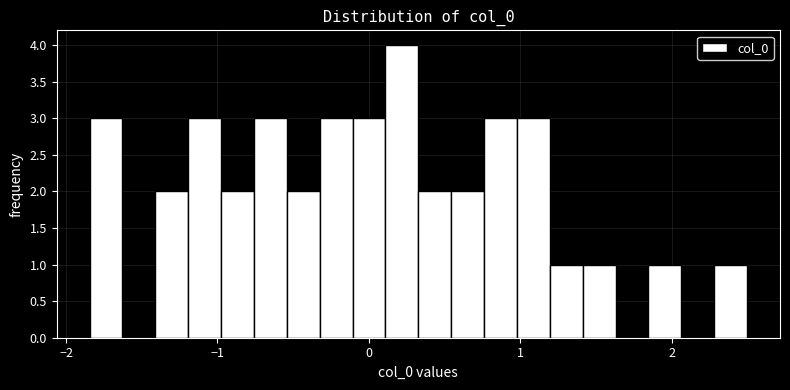

Around what value on the x-axis is the tallest bar? Give the approximate position of its centre, as read against the axis.

0.2